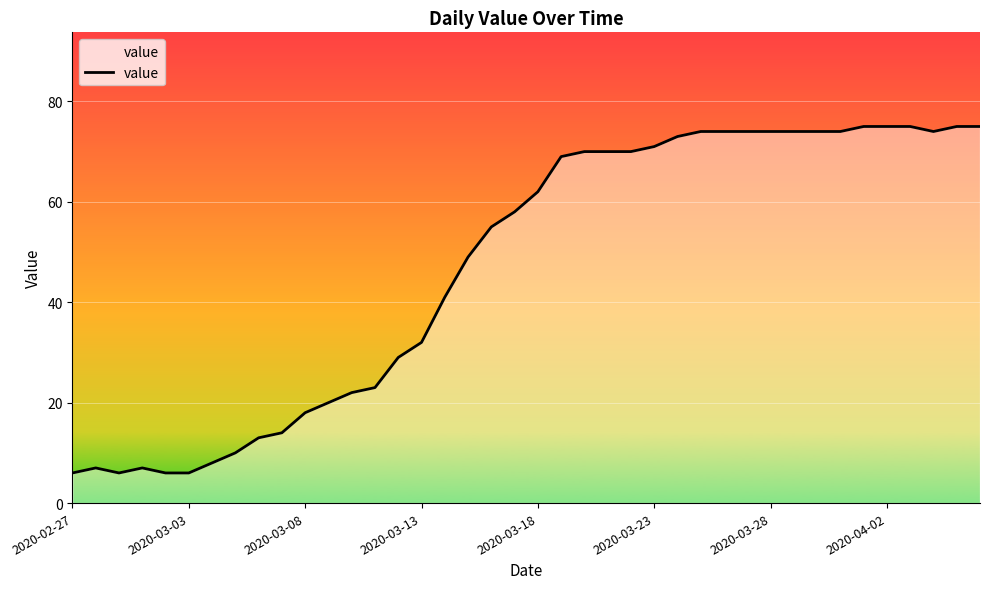

What is the difference between the maximum and minimum values?

69